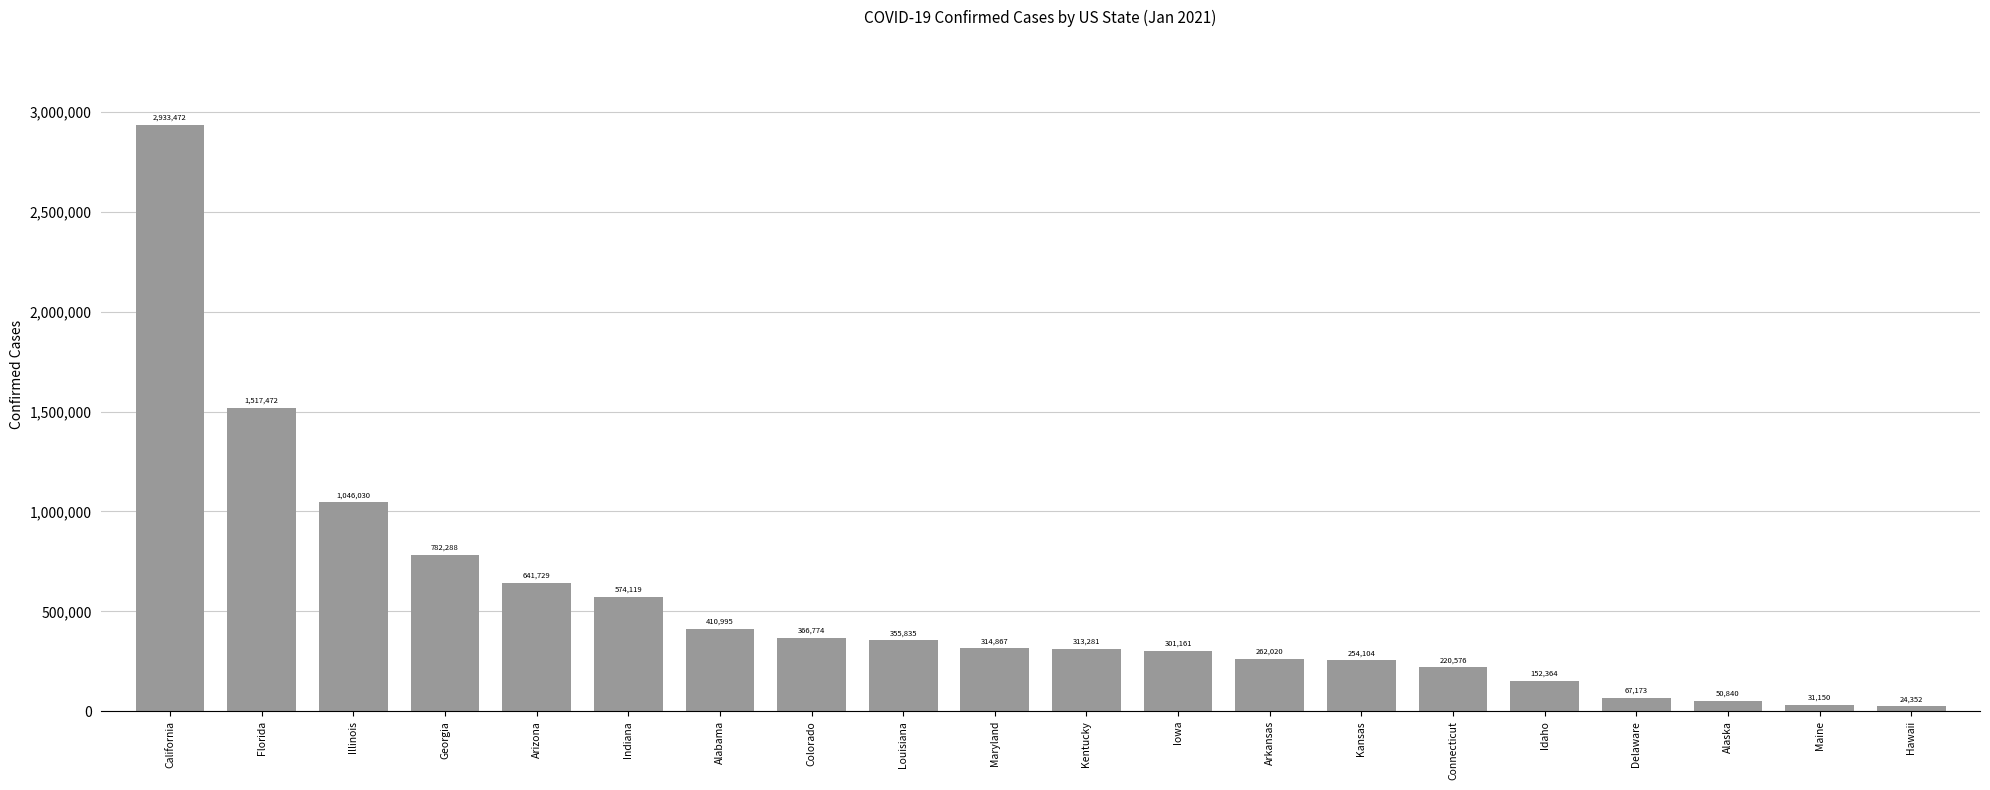

Does the chart contain stacked bars?

No